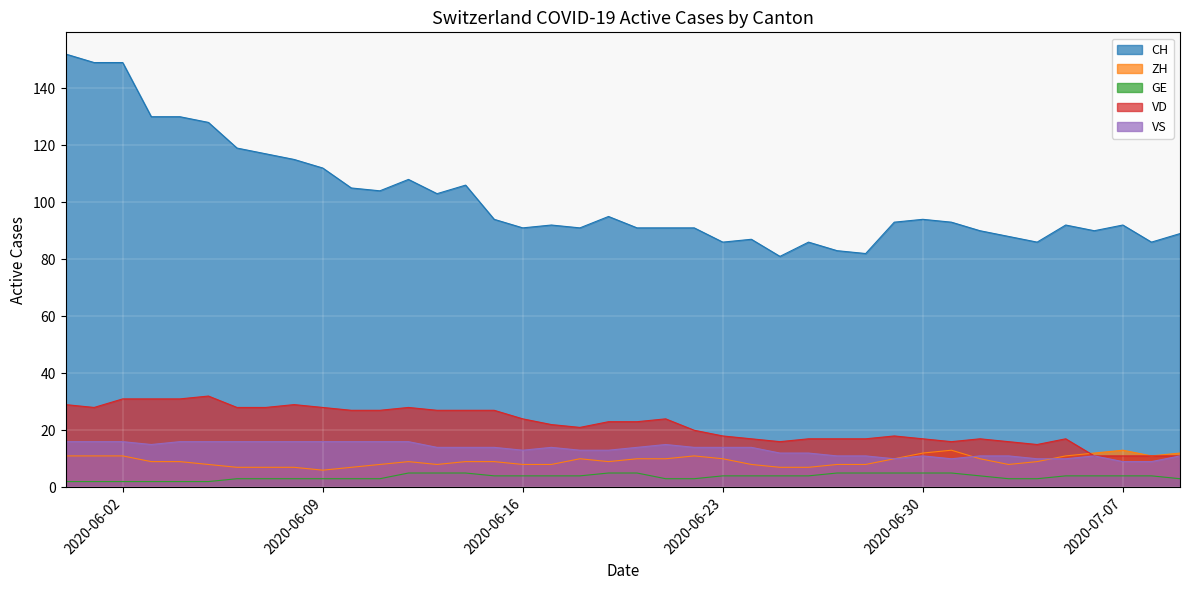

How many data points in VS are above 14?

14